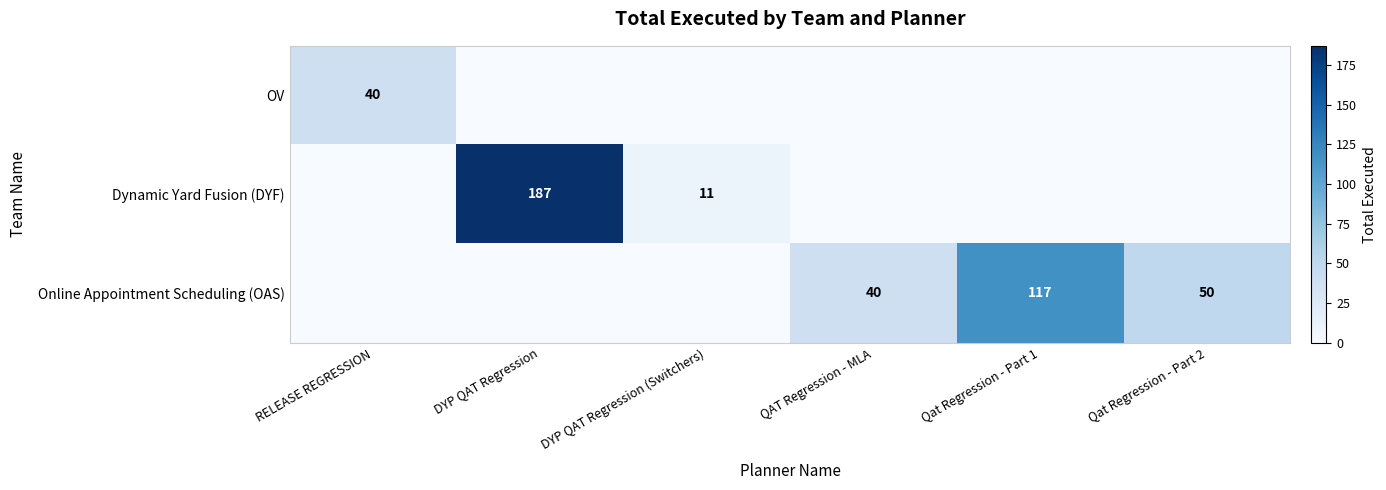

The value of Online Appointment Scheduling (OAS) at DYP QAT Regression is 0. True or false?

True